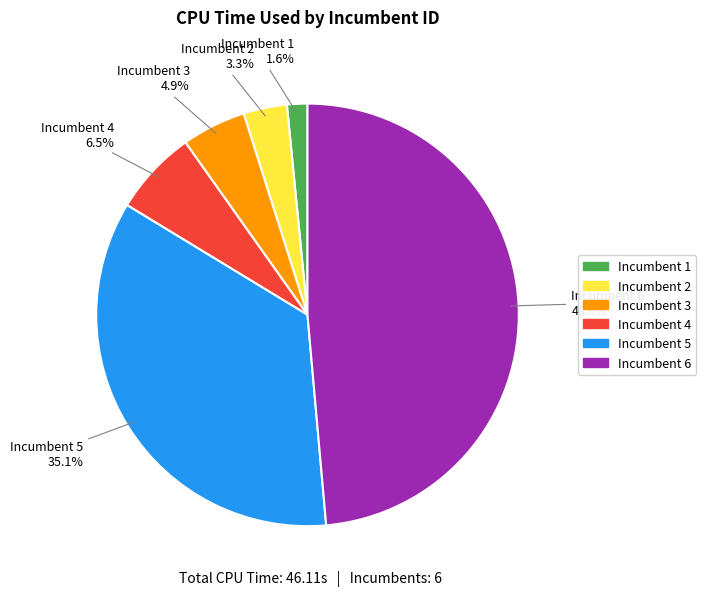

Count the number of slices in the pie.

6